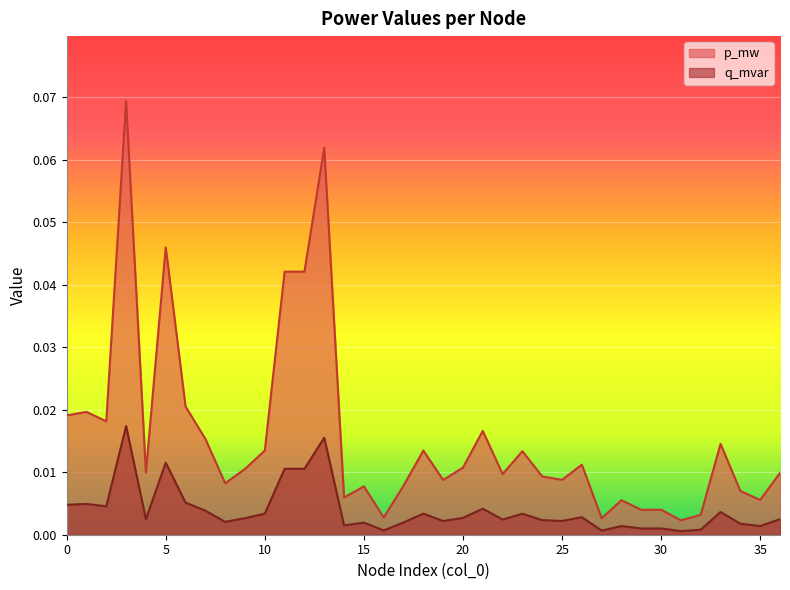

Which series has the largest total across all categories?

p_mw